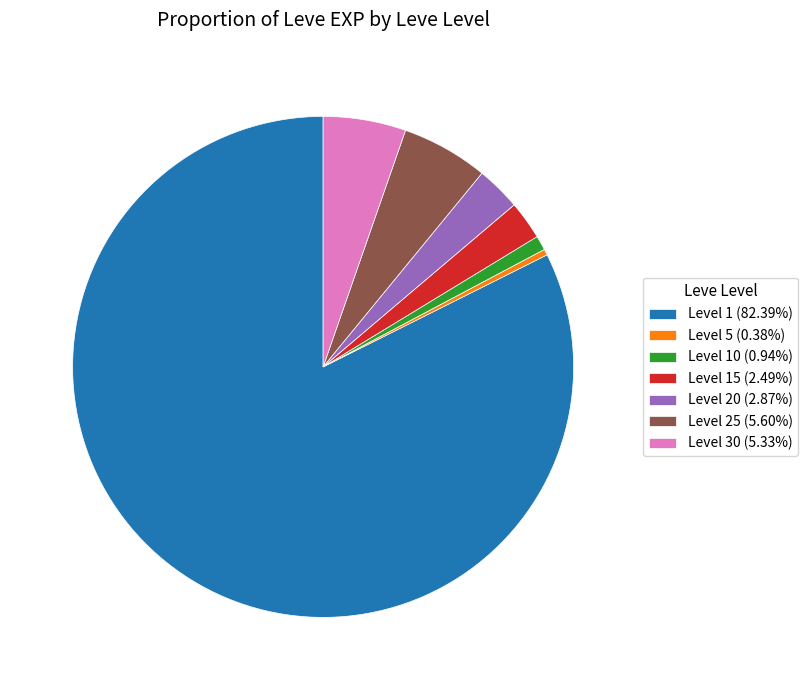

What is the ratio of the value at Level 30 (5.33%) to the value at Level 15 (2.49%)?

2.1